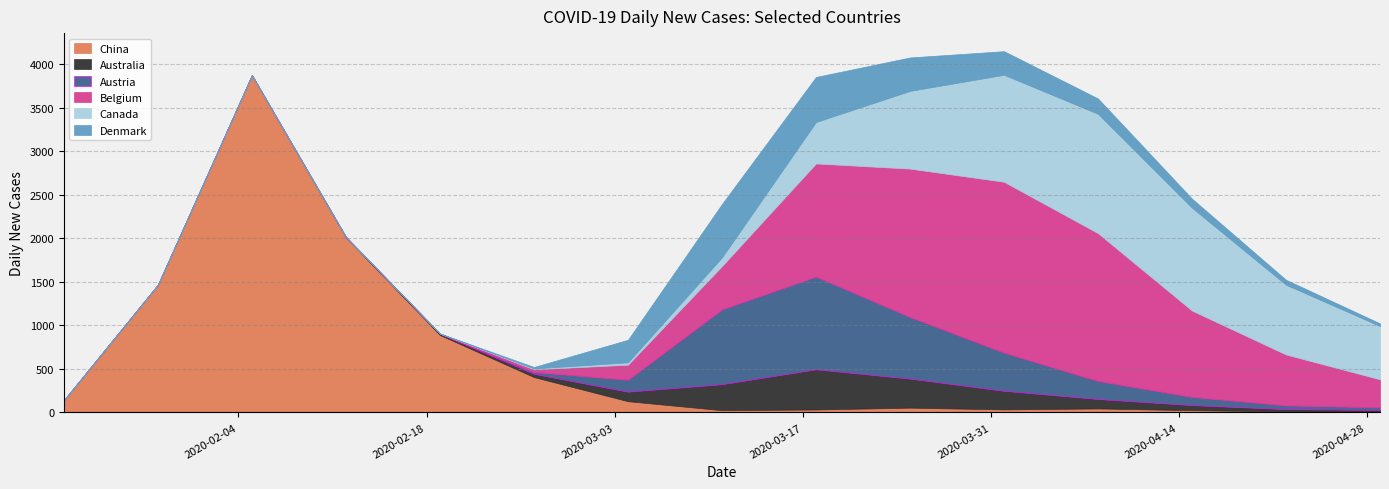

Count the number of categories in the chart.

15